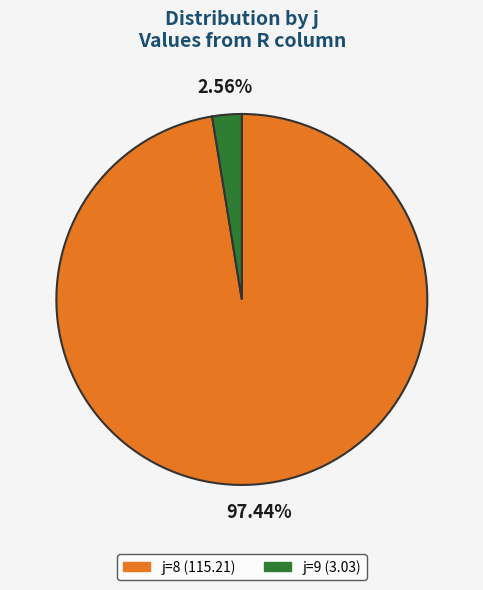

Is there any slice that represents more than half of the pie?

Yes